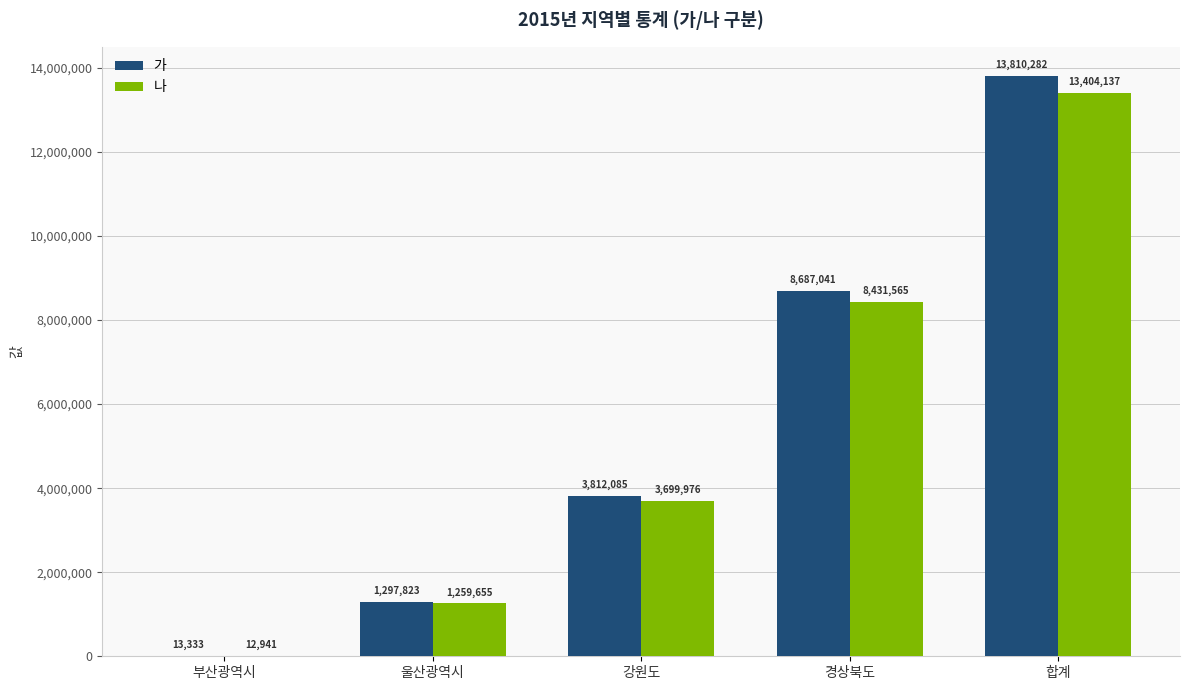

Which category has the highest value across all series?

합계